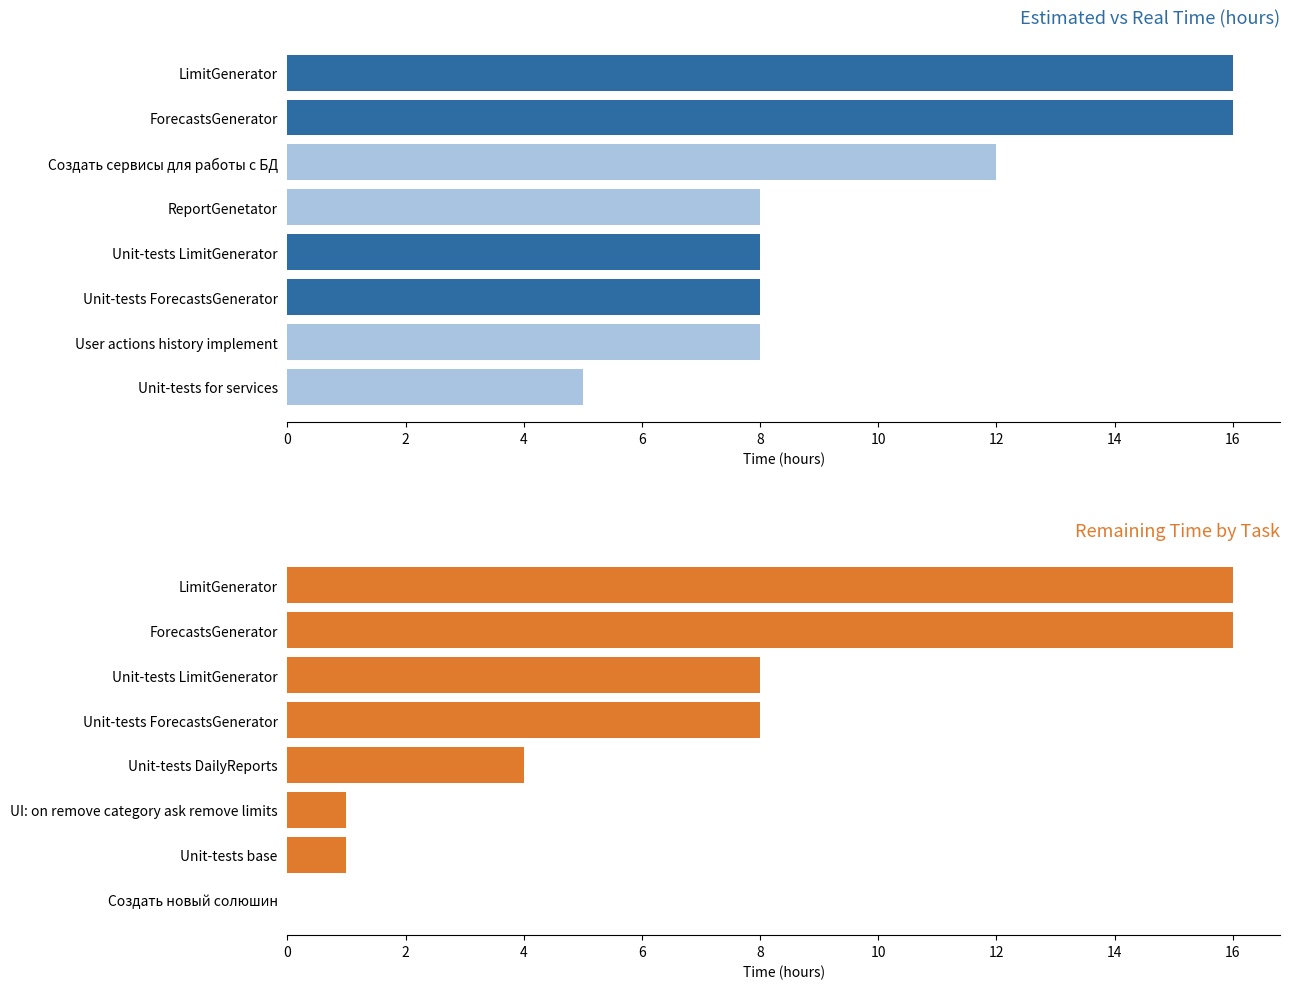

What is the spread (max minus min) of values at 8?

8